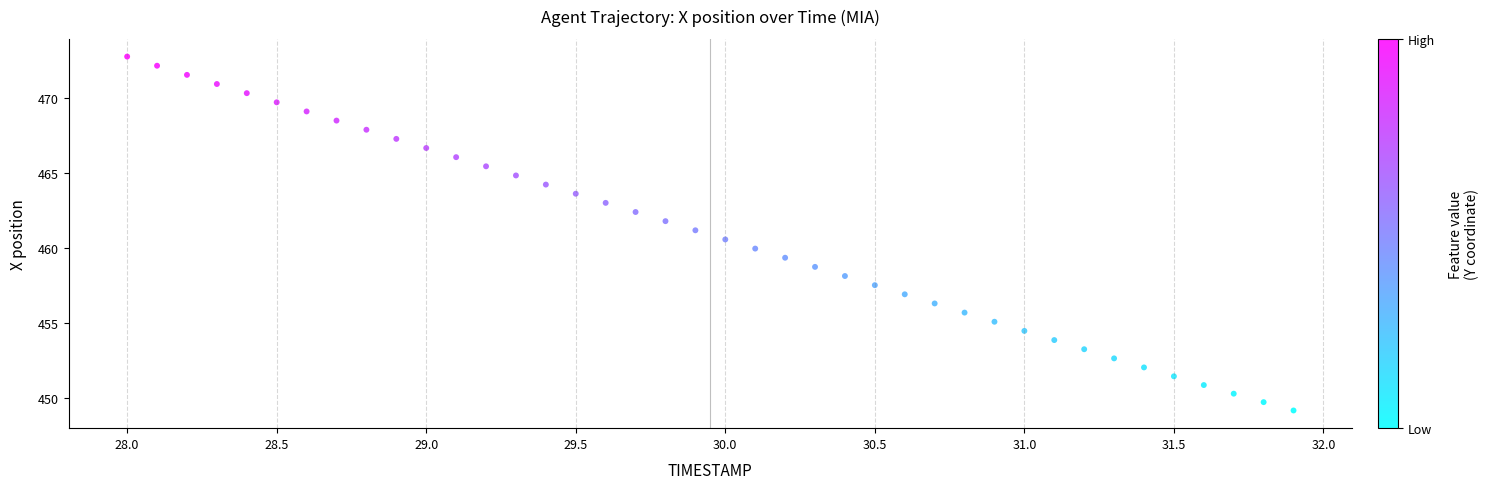

What is the range of X values (max minus min)?

3.9